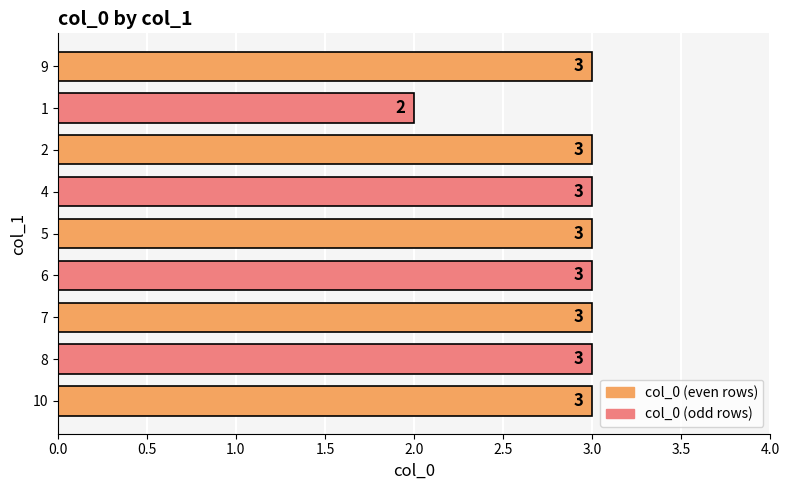

Reading bottom to top, extract all data points from this chart.

10=3	8=3	7=3	6=3	5=3	4=3	2=3	1=2	9=3